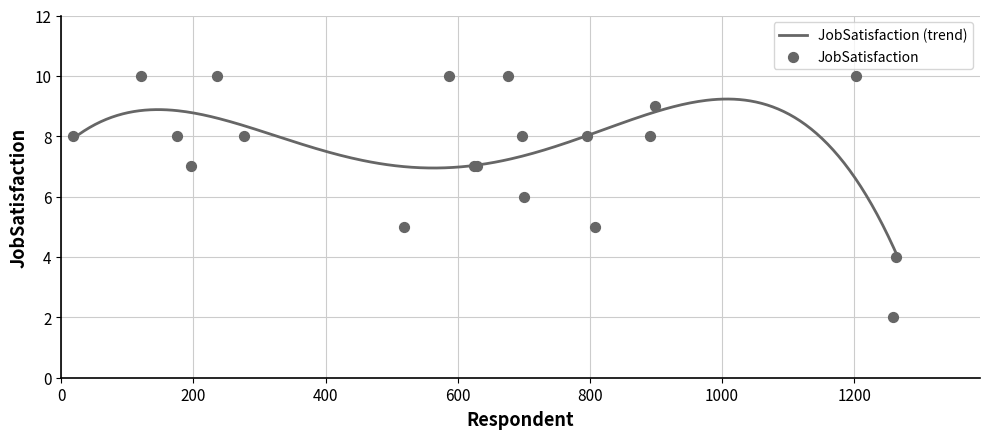

What is the change in value from 18 to 519?

-3